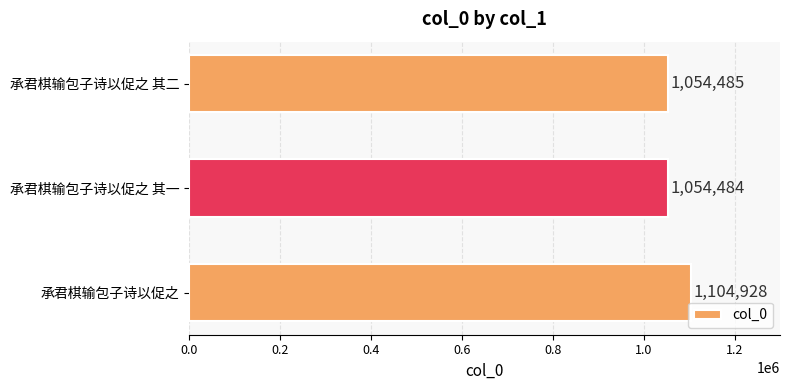

What is the difference between the maximum and second lowest values?

50443